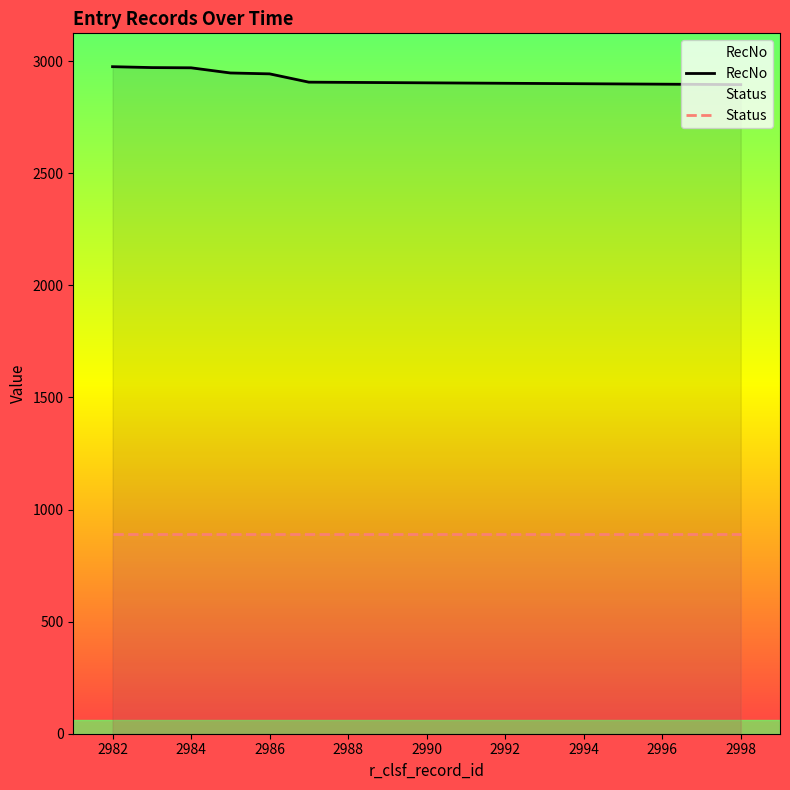

What is the value of the Status point at the 7th from the left?

892.5